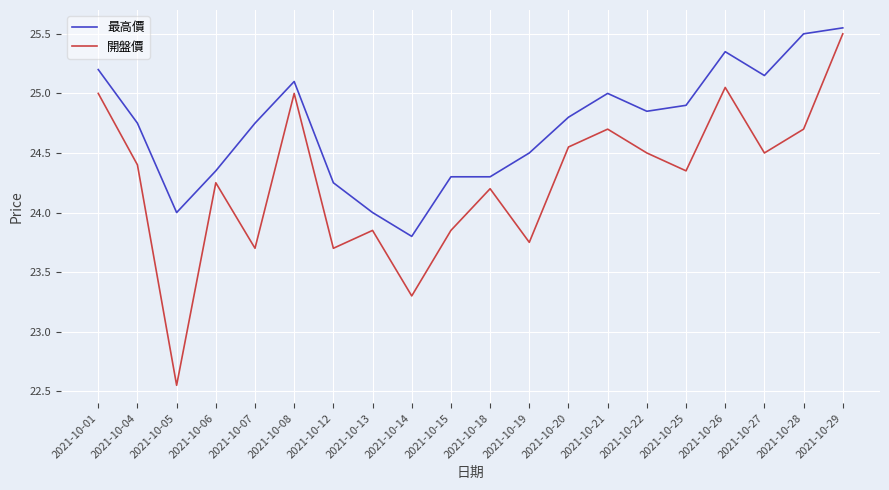

Does the chart display data point markers on the line(s)?

No